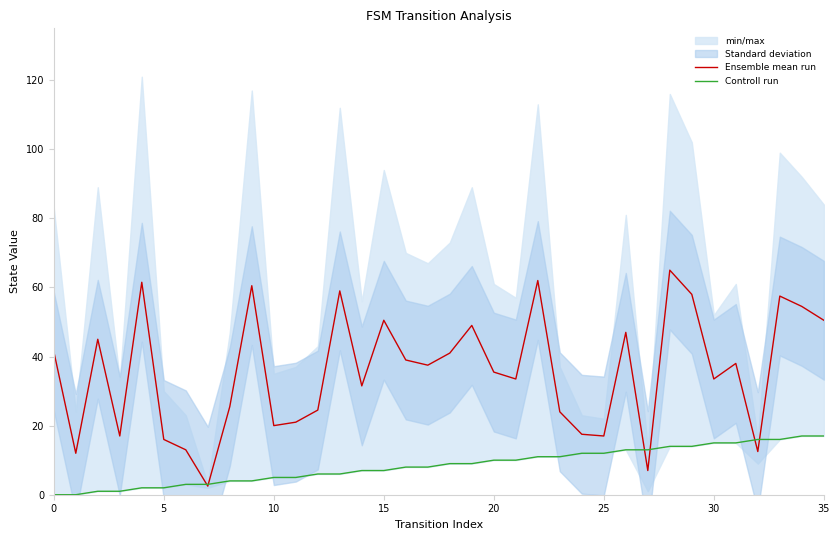

At how many categories does at least one series exceed 50?

10